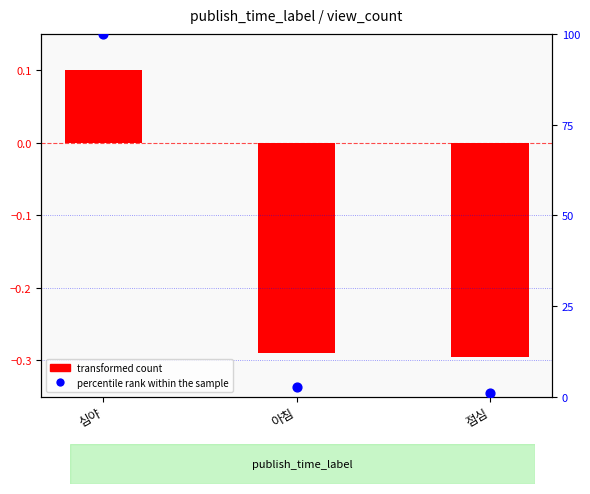

At how many categories does at least one series exceed 4?

1